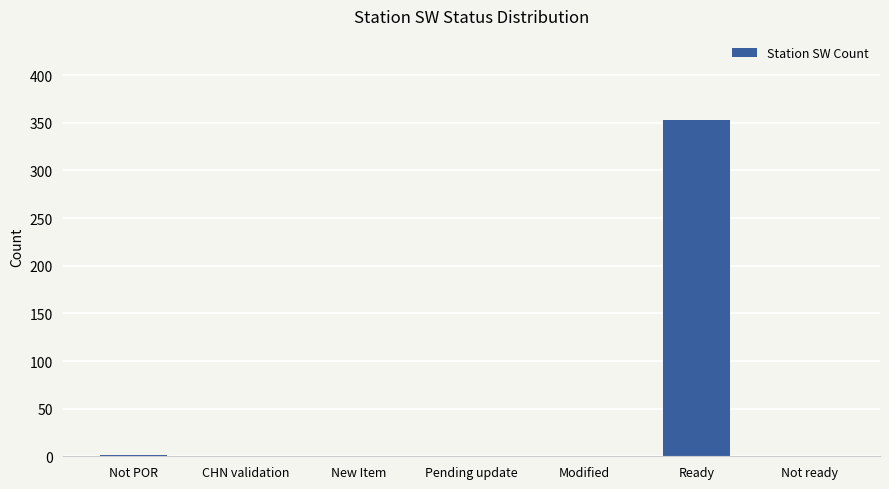

Which label corresponds to the largest value in the chart?

Ready